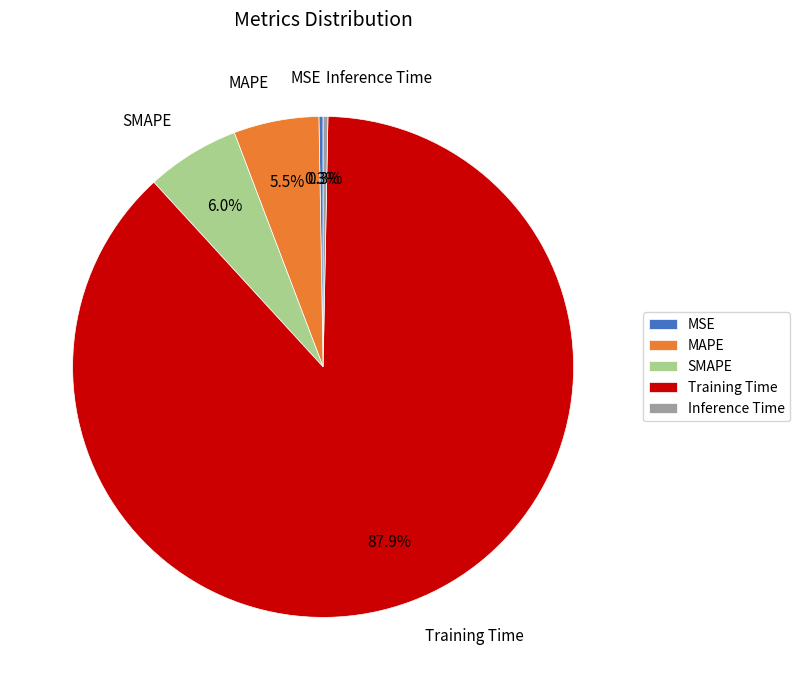

What is the largest slice in the pie chart?

Training Time